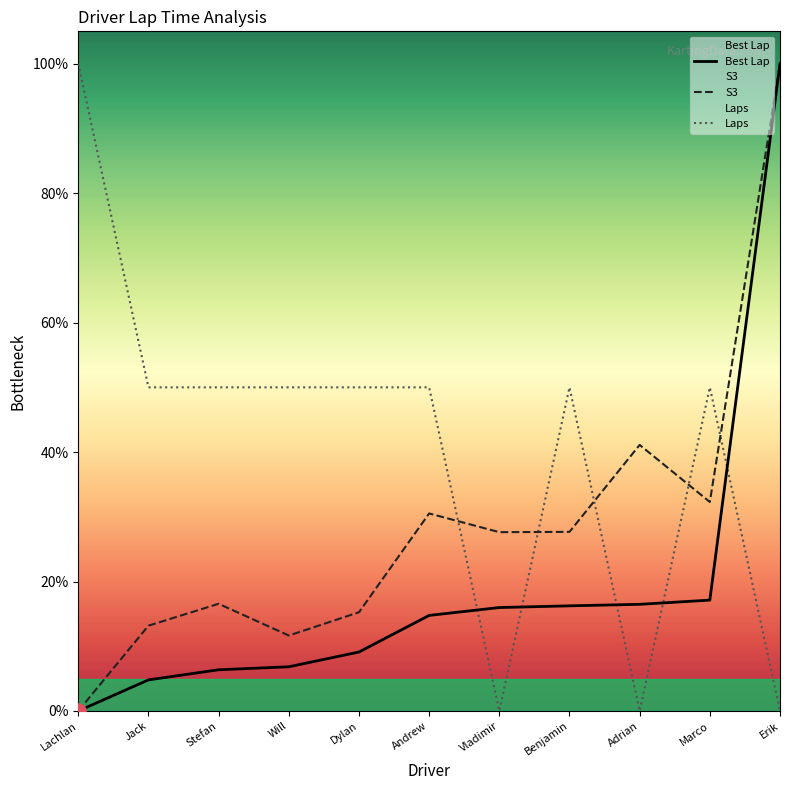

Is the value of S3 at Will greater than the value of Best Lap at Jack?

Yes